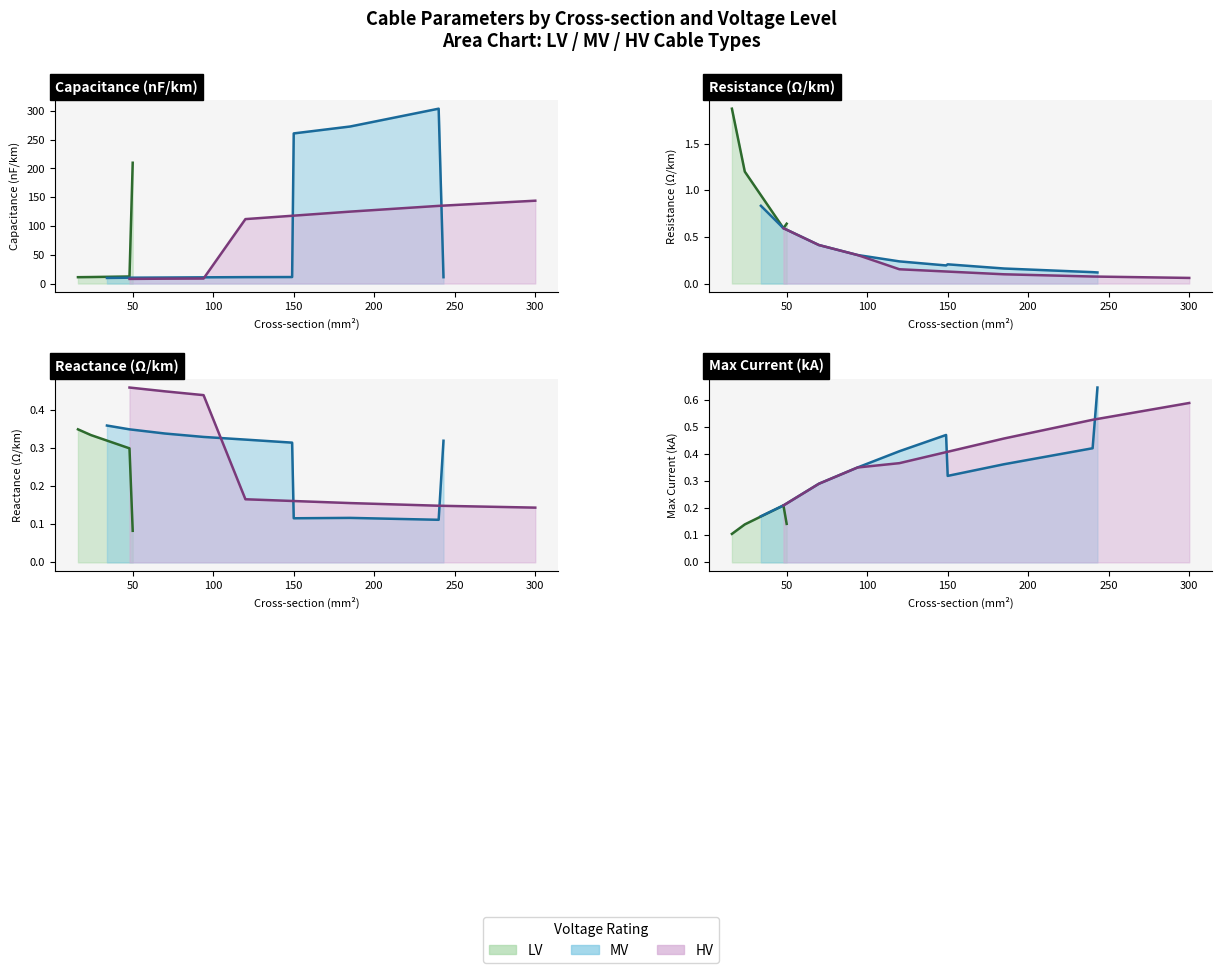

What is the spread (max minus min) of values at 150?

260.9